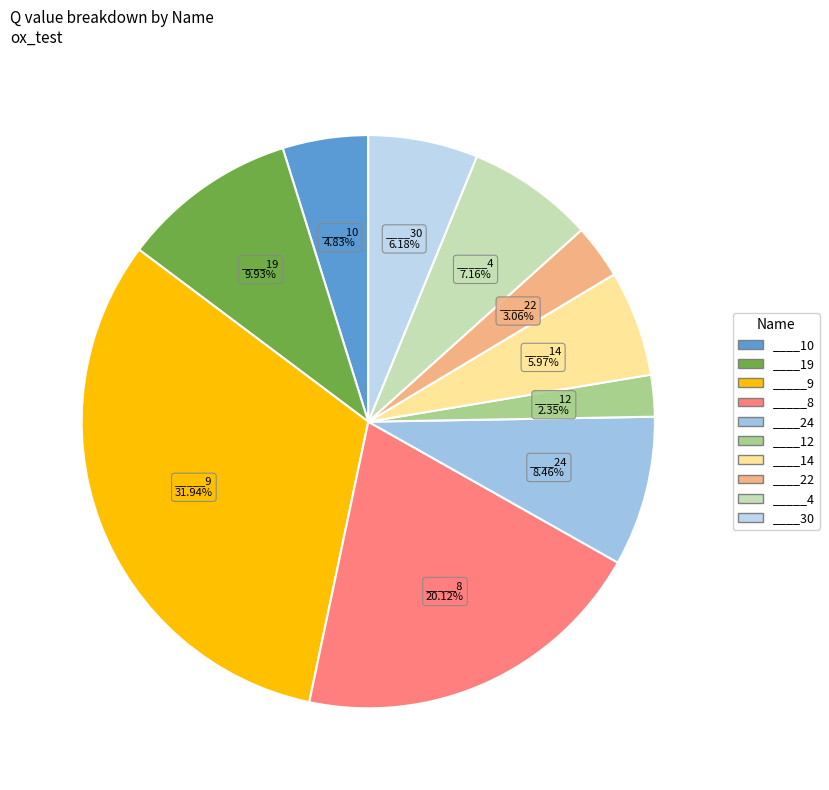

How much of the chart is everything except ____10?

95.2%